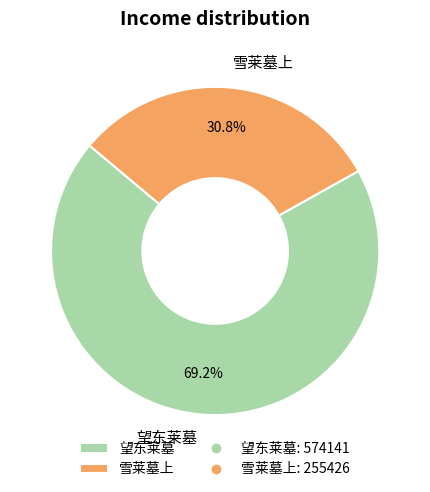

Which category has the smallest portion of the pie?

雪莱墓上